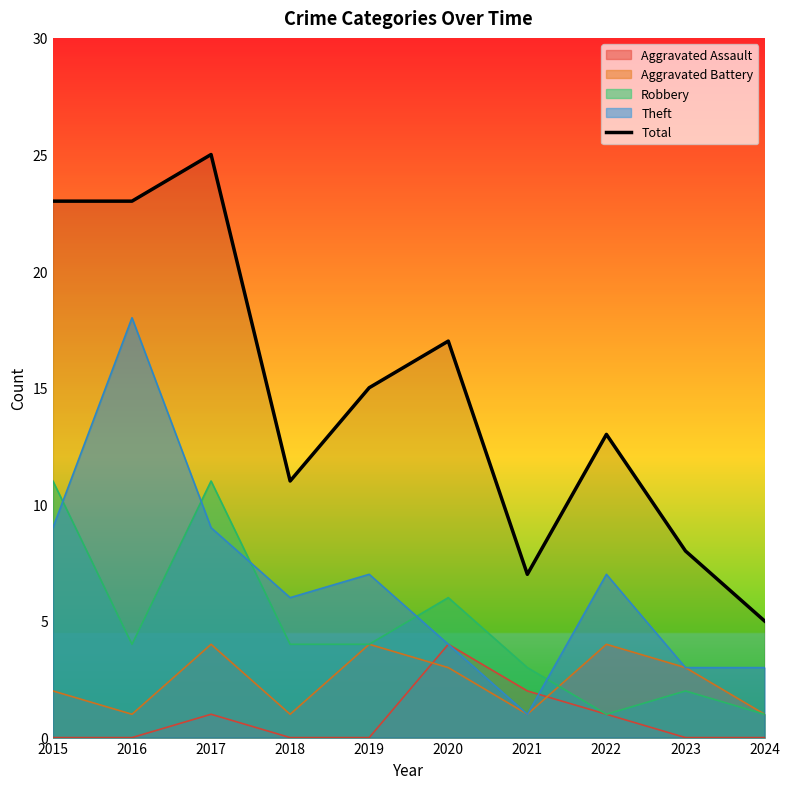

What is the ratio of the value at 2016 to the value at 2017?

0.9